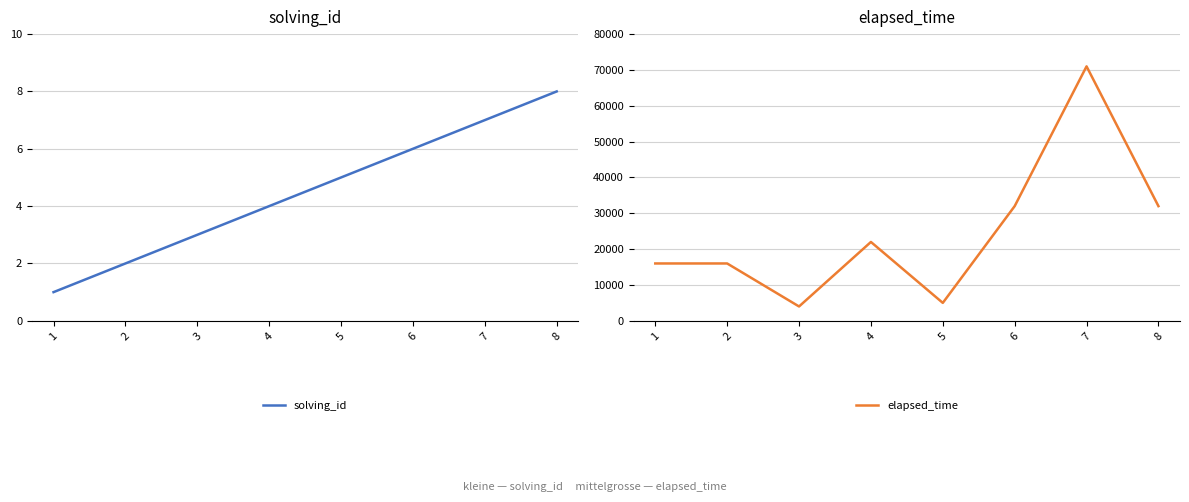

List the series in order of their overall mean, lowest first.

solving_id, elapsed_time